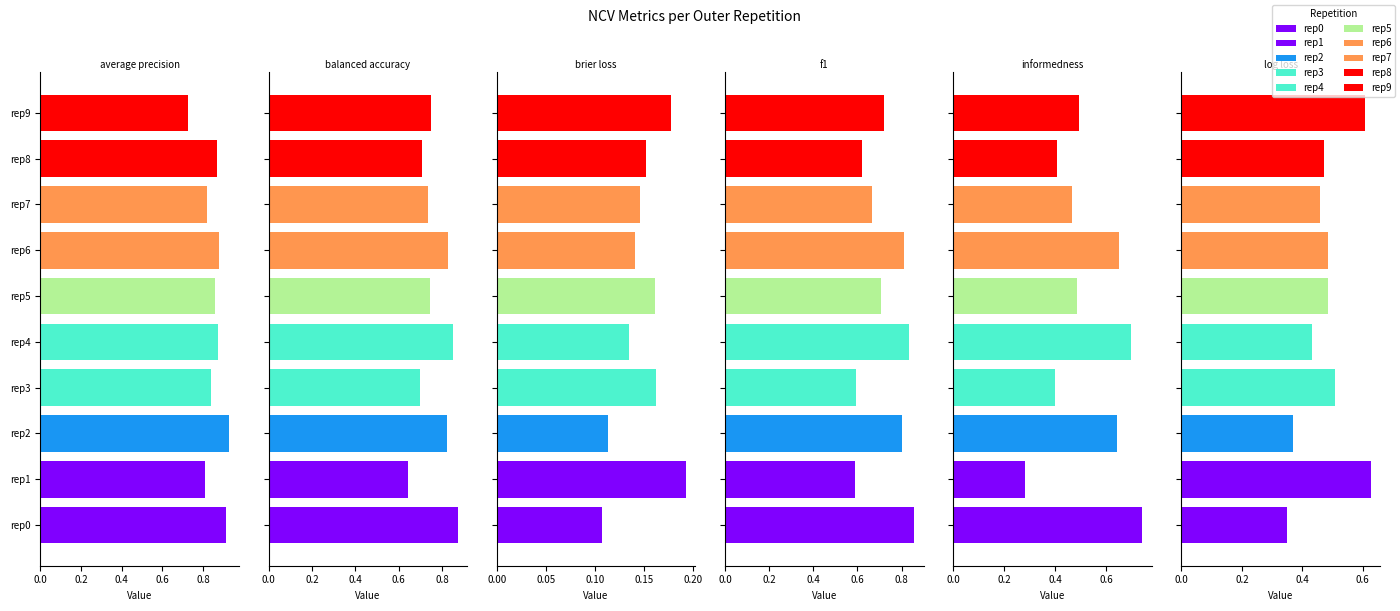

What is the value of the ncv_log_loss bar at the 6th from the left?

0.5